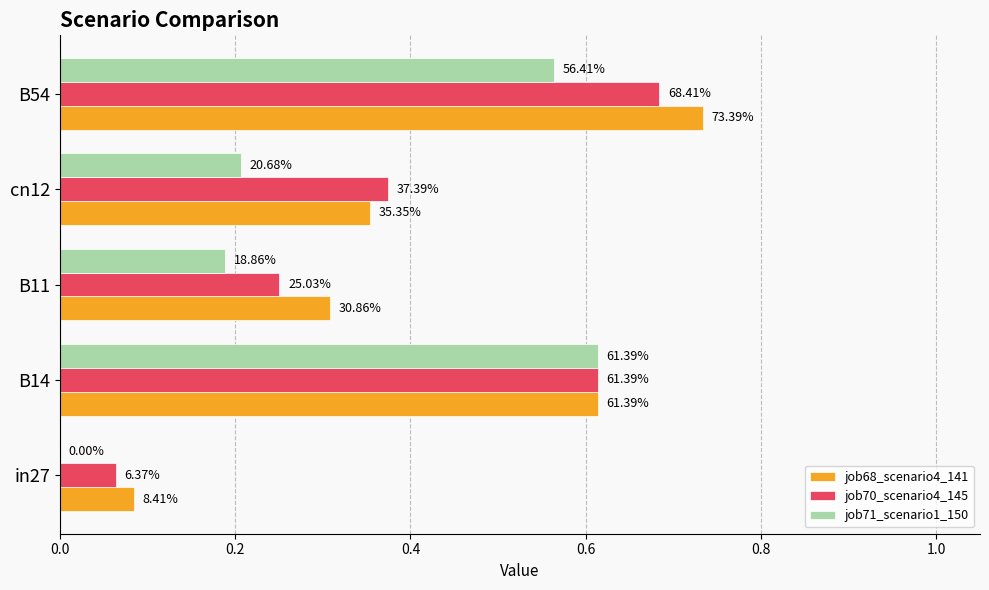

What is the difference between the maximum and second lowest values in the job70_scenario4_145 series?

0.4